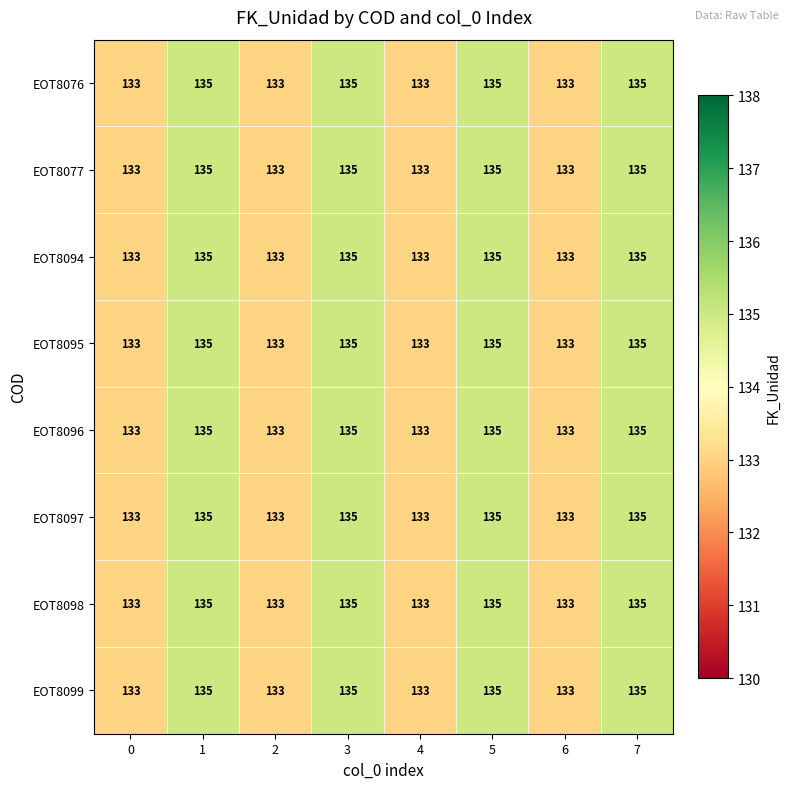

What is the sum of all EOT8094 values?

1072